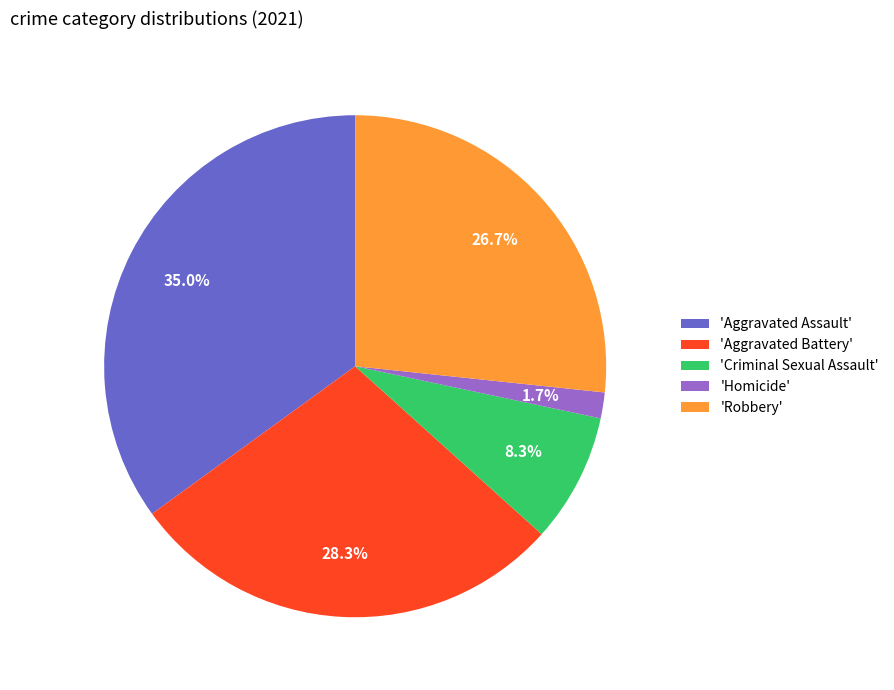

Count the number of slices in the pie.

5